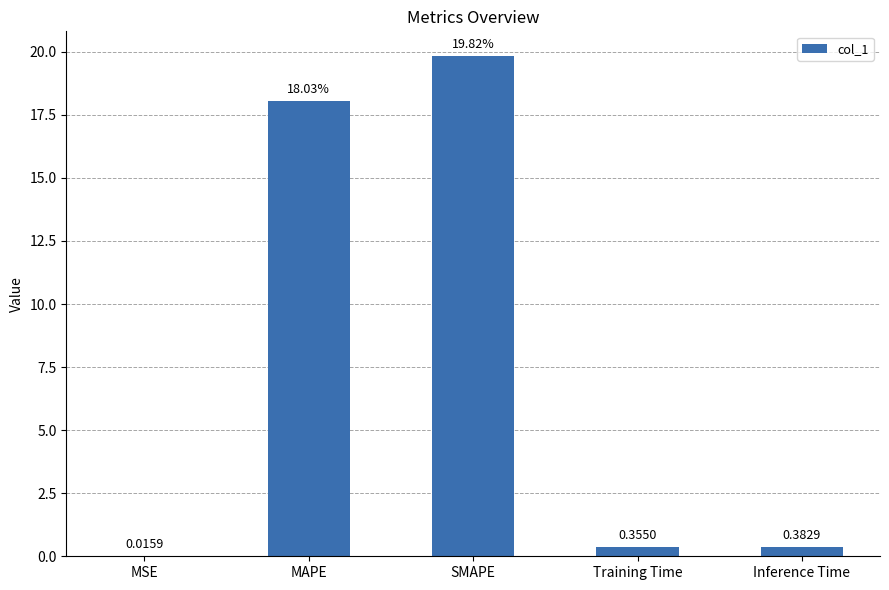

Which label corresponds to the largest value in the chart?

SMAPE